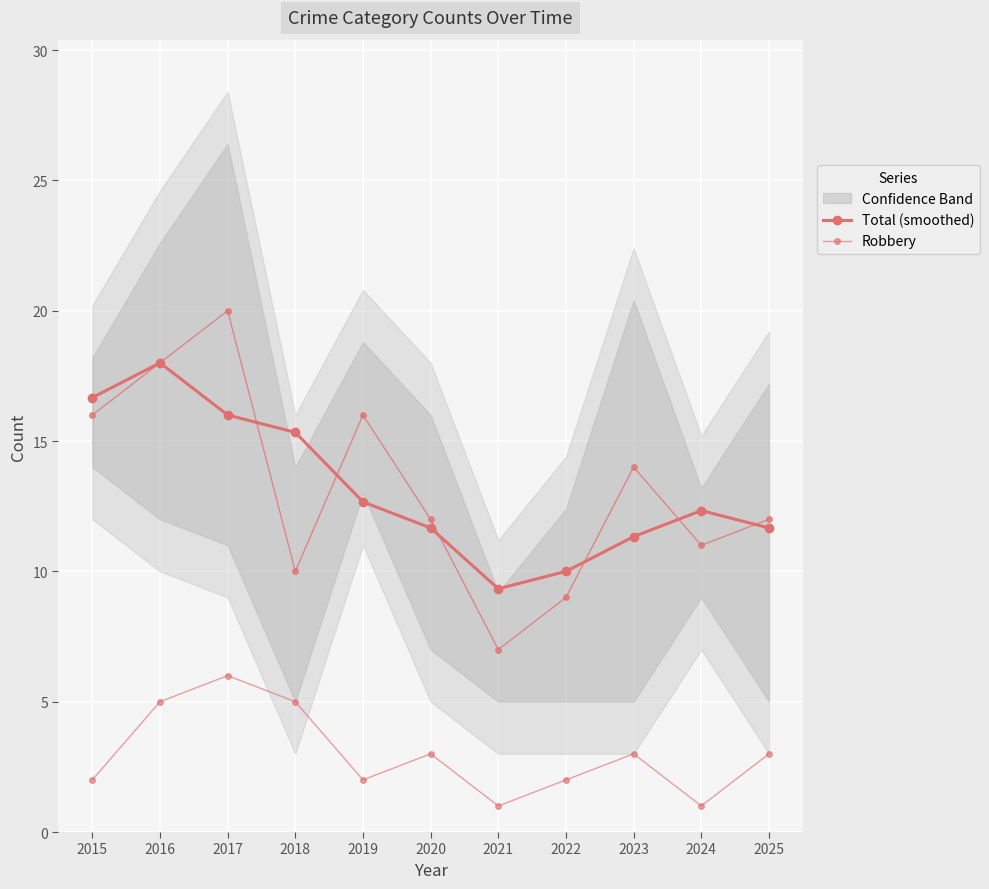

What is the smallest value displayed?

1.0